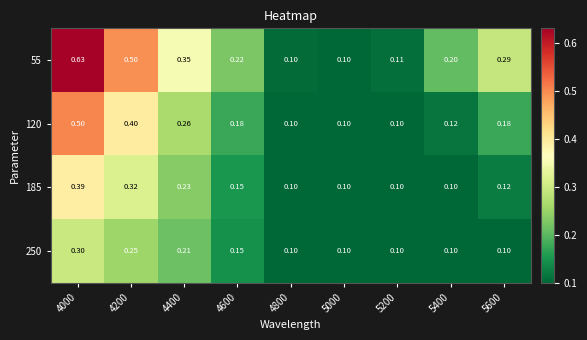

What is the maximum value shown in the chart?

0.6